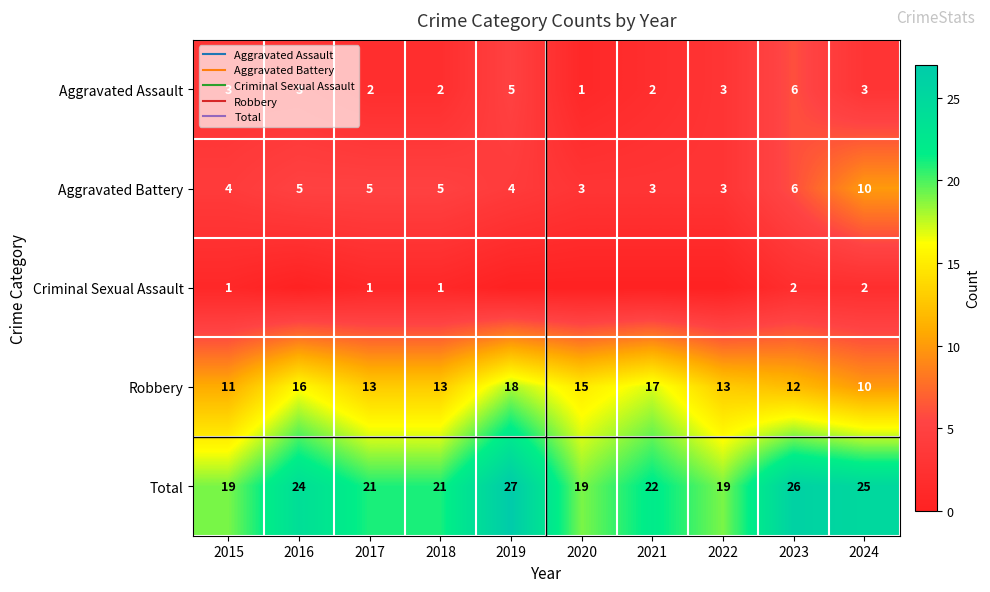

True or false: Robbery has a value of 16 at 2016.

True